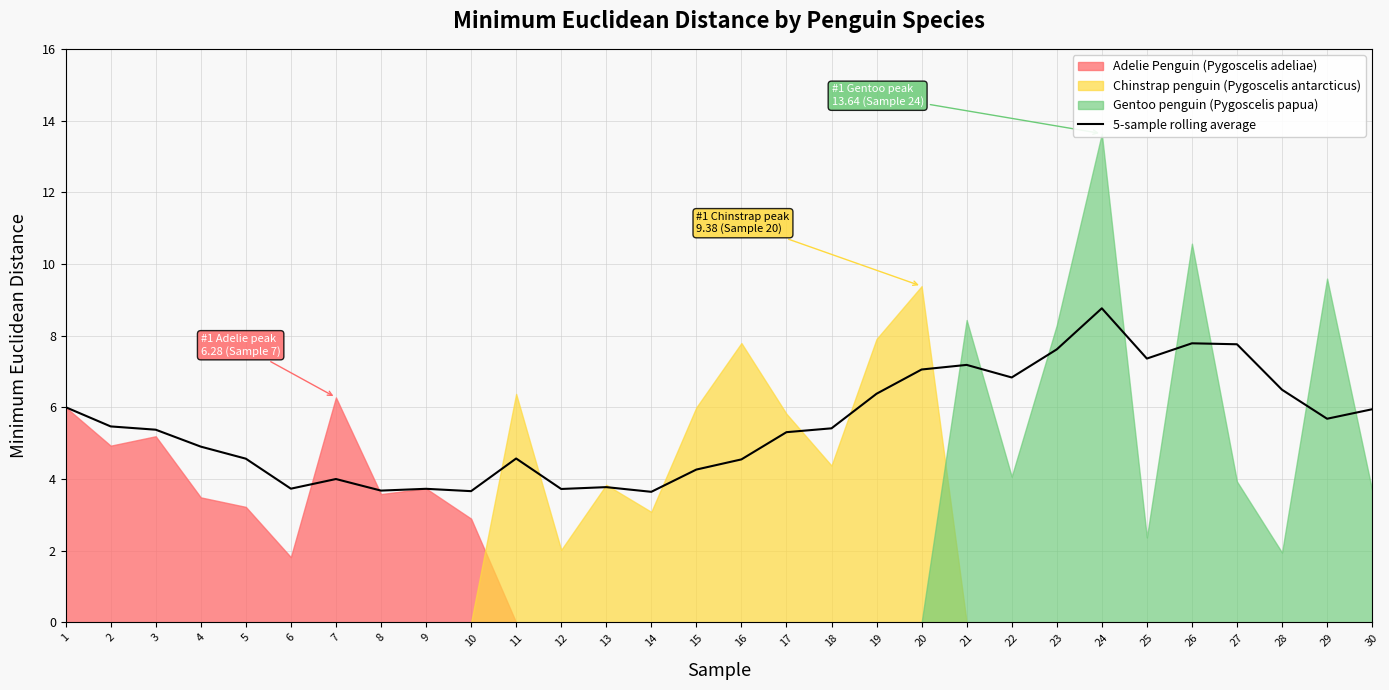

The chart shows a value of 4.5 at 16. True or false?

True